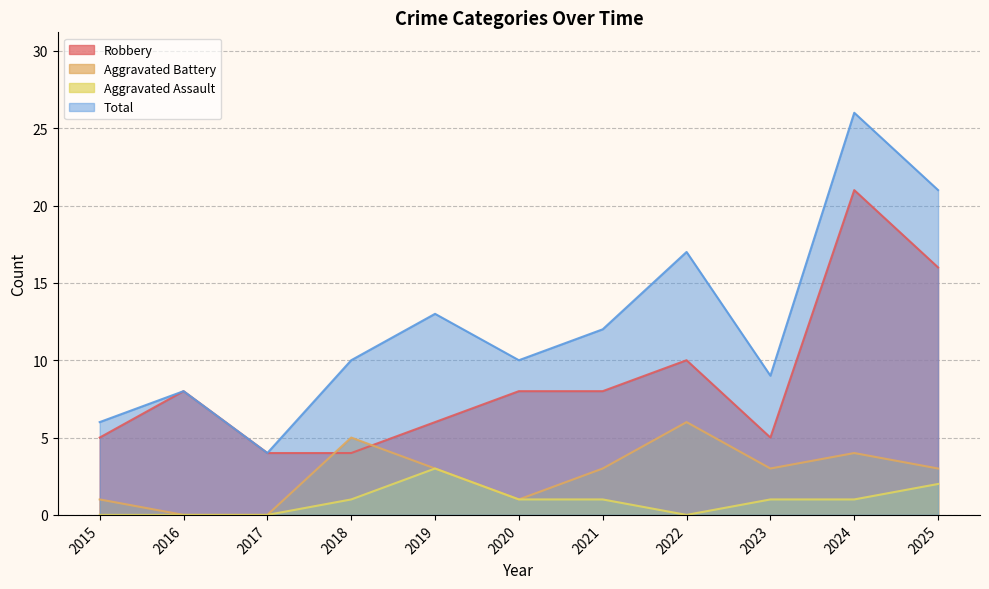

What are all the series names shown in the legend?

Robbery, Aggravated Battery, Aggravated Assault, Total